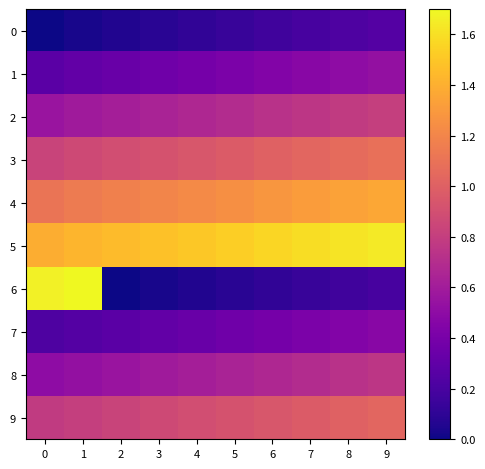

Which series has the largest range (max minus min)?

6